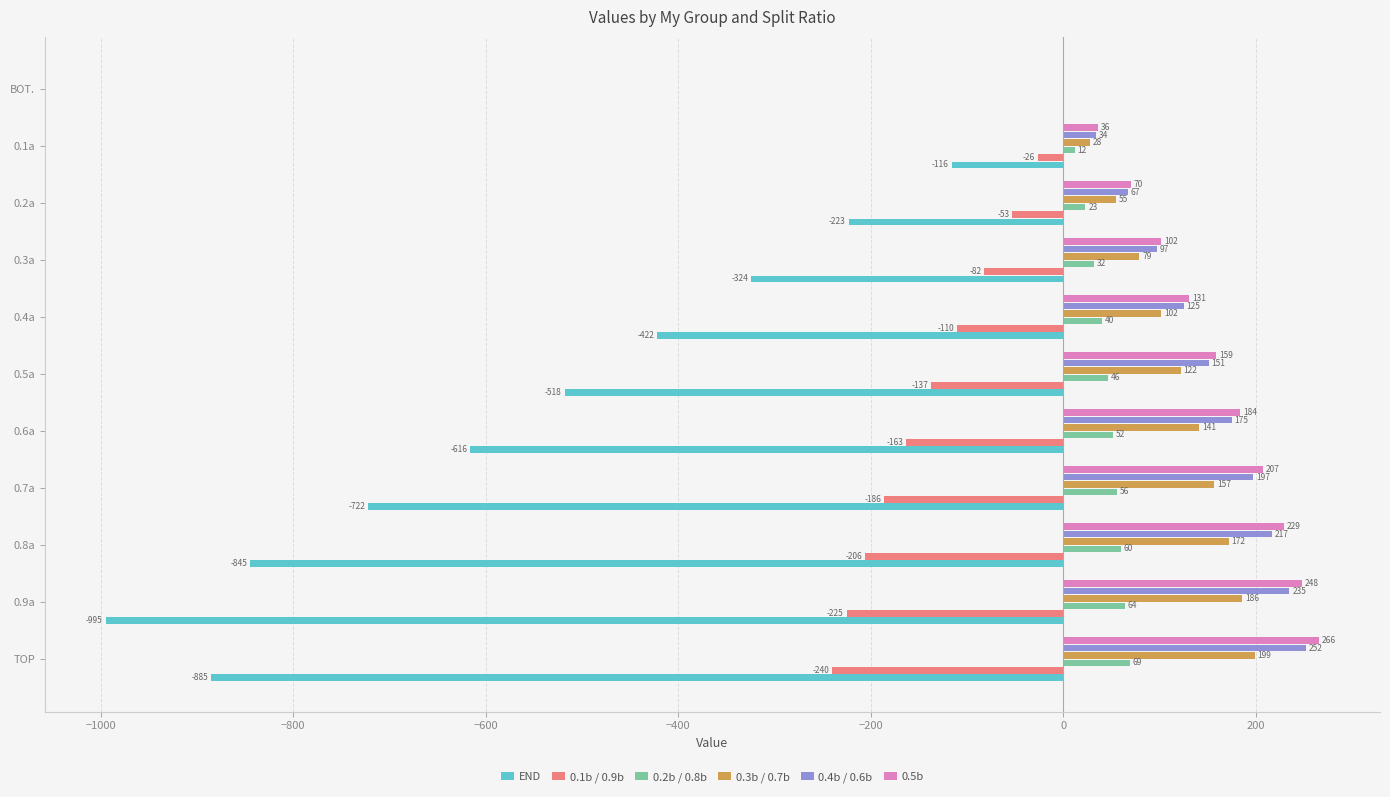

At which label is 0.5b closest to 133?

0.4a